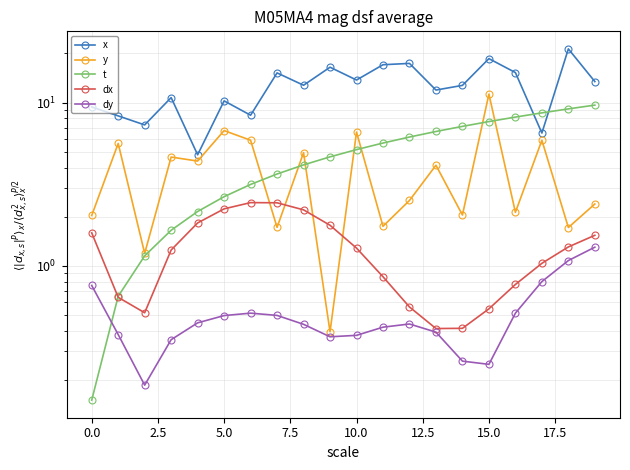

What is the difference between the maximum and minimum values in the dx series?

2.0